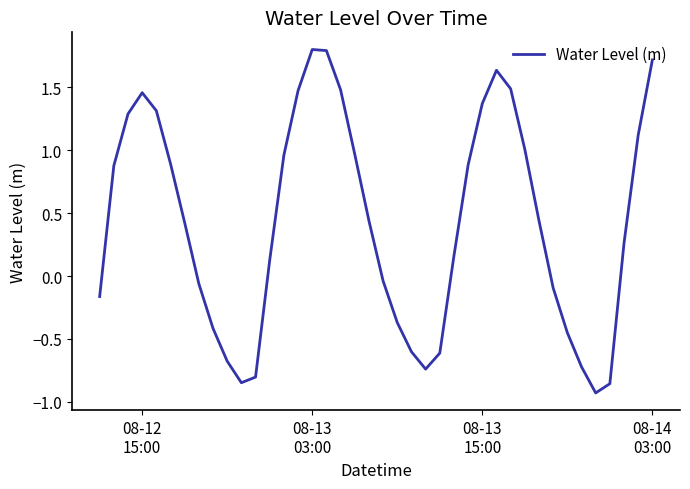

What is the average value?

0.4